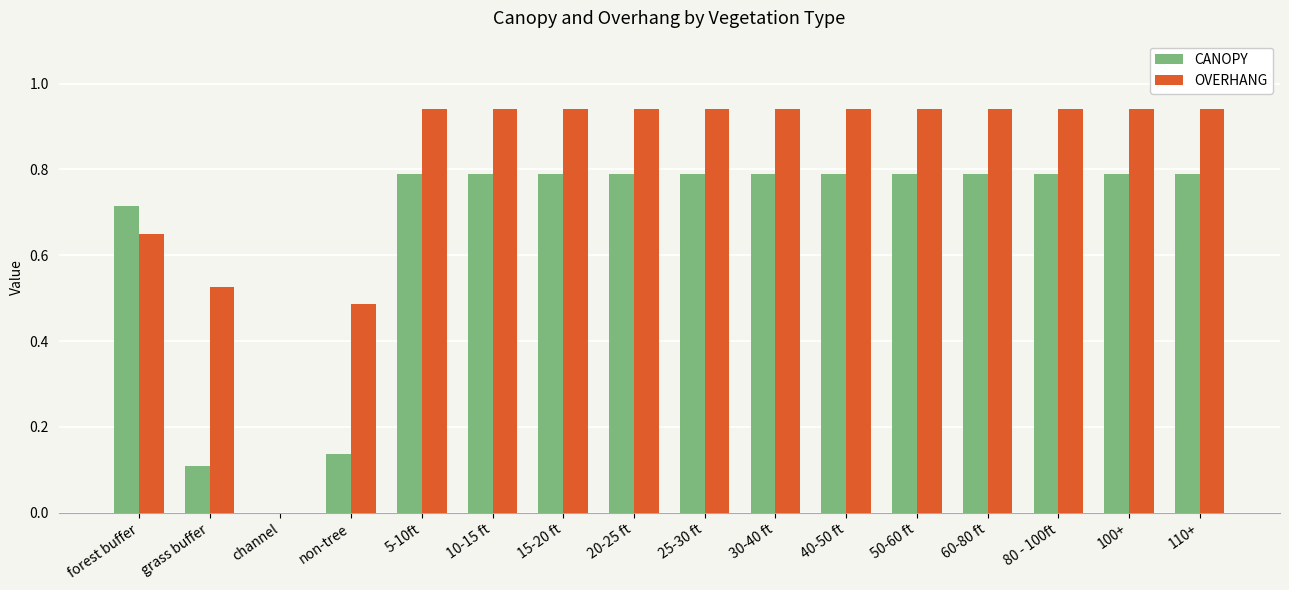

Is it true that CANOPY equals 1.2 at 20-25 ft?

False